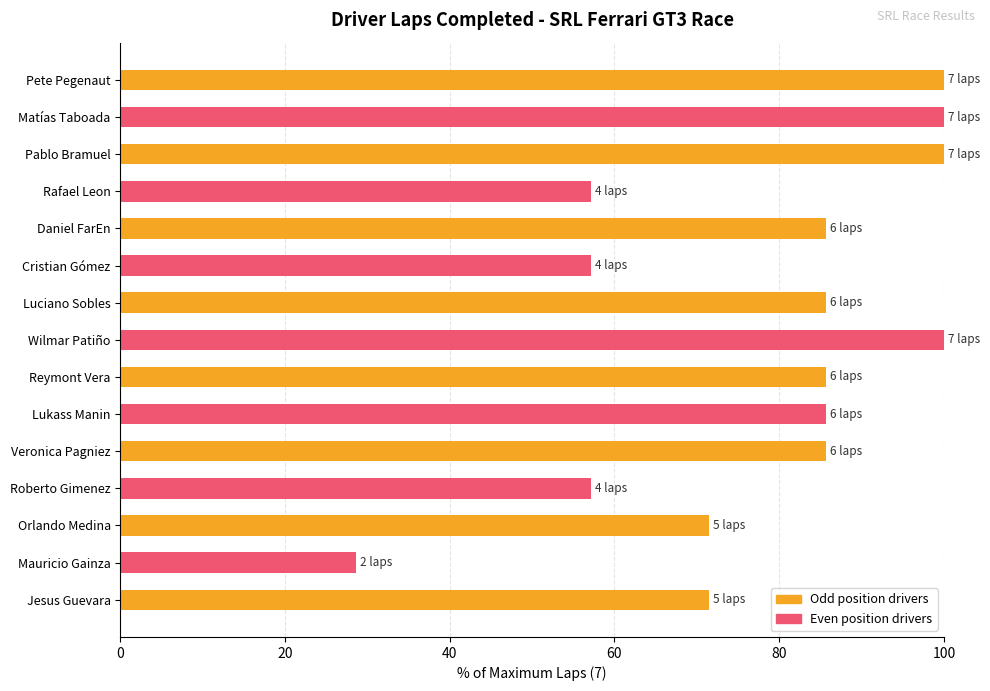

Which has a higher value, Veronica Pagniez or Pablo Bramuel?

Pablo Bramuel